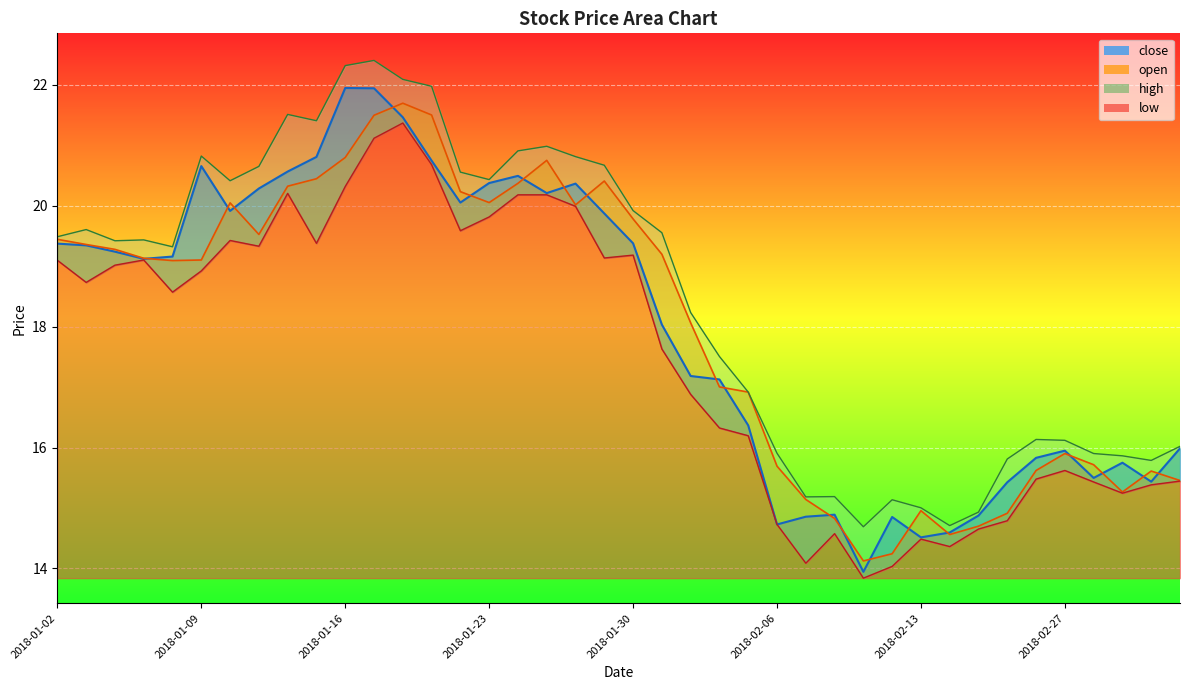

At which label does close_line first exceed 19?

2018-01-02